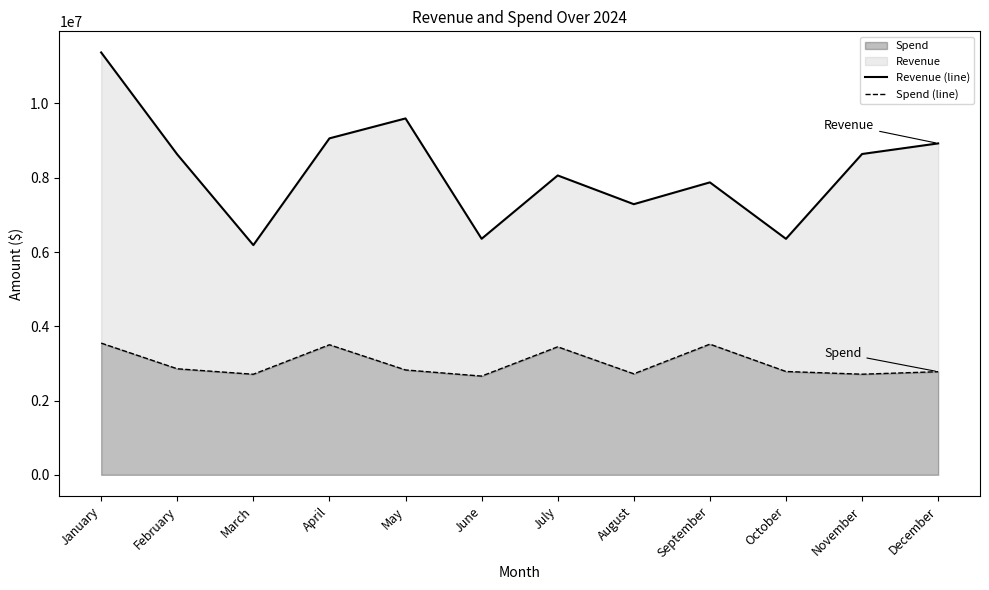

At which category does Revenue (line) reach its first local peak?

May